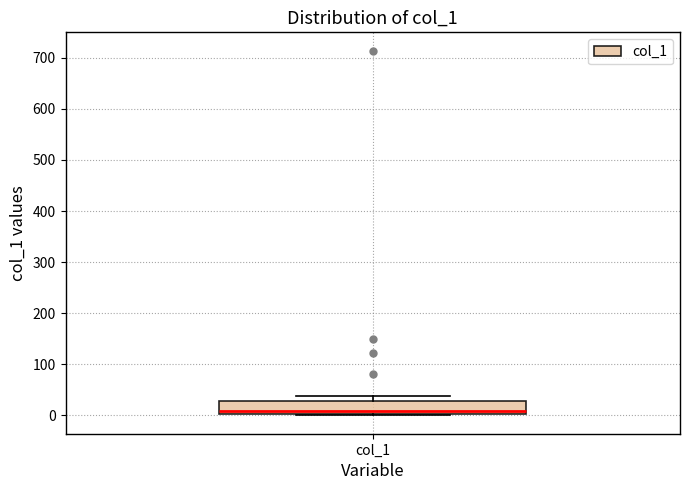

Where does the upper whisker of the box for col_1 end on the y-axis? The values are not printed on the chart, so give them approximately, as read against the axis.

40